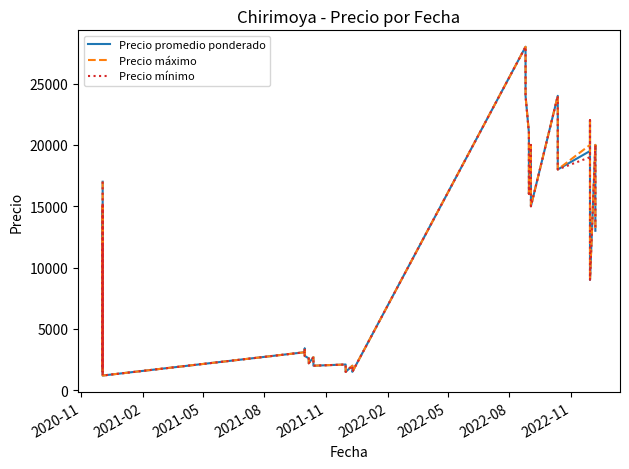

Which series has the widest spread of values?

Precio promedio ponderado